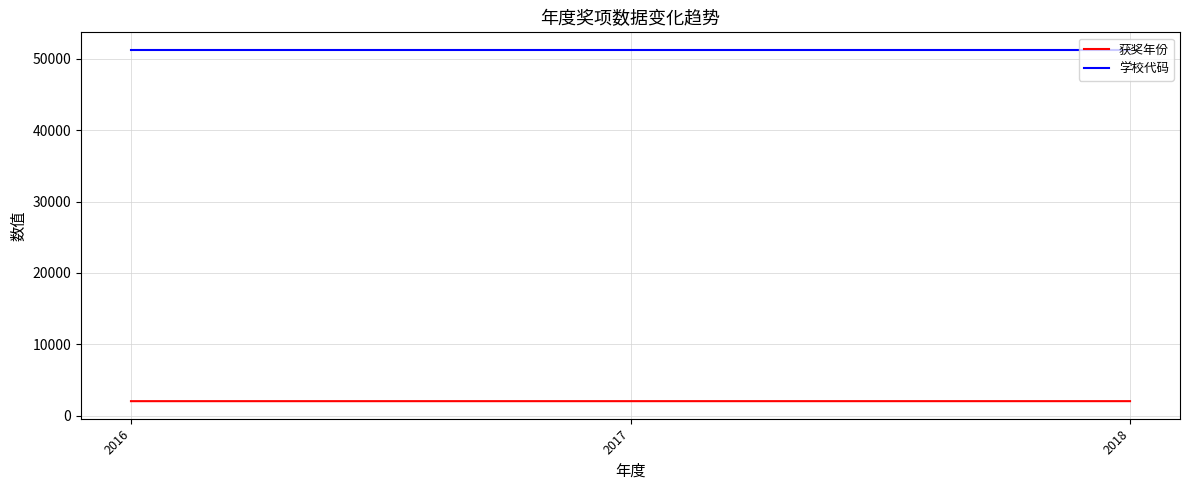

How many distinct data groups are displayed?

2